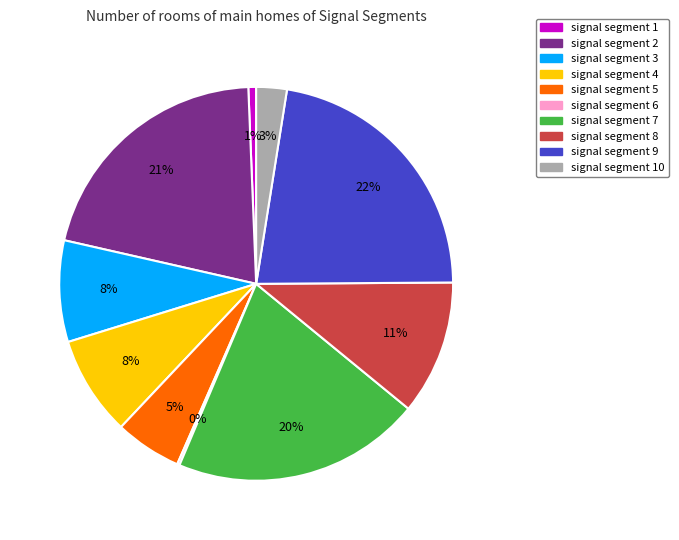

Does any single category account for the majority?

No